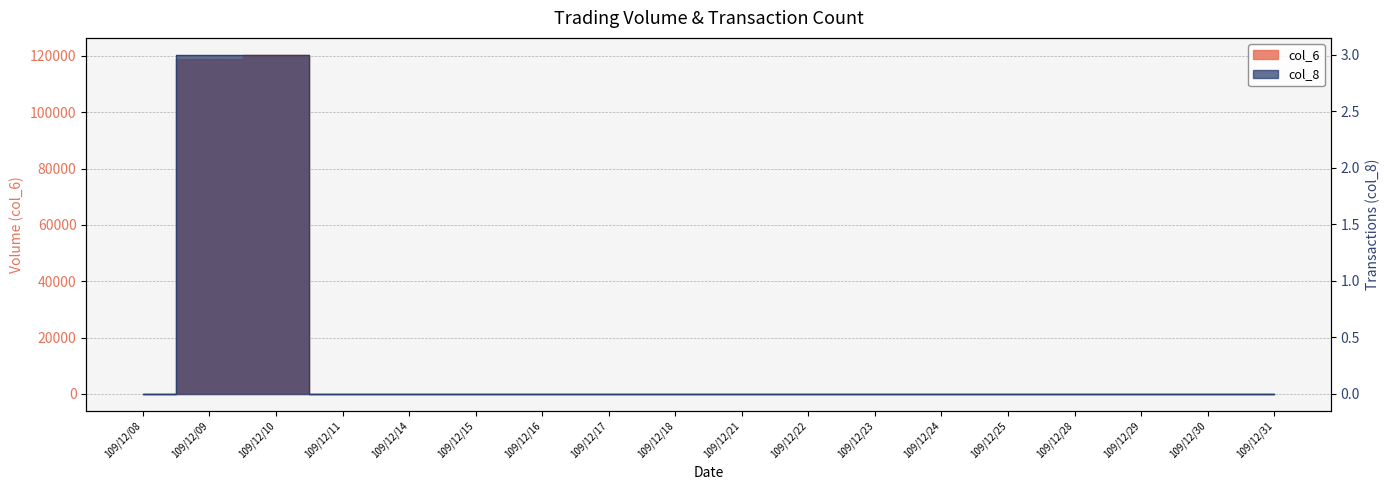

At how many categories does at least one series exceed 41385?

2